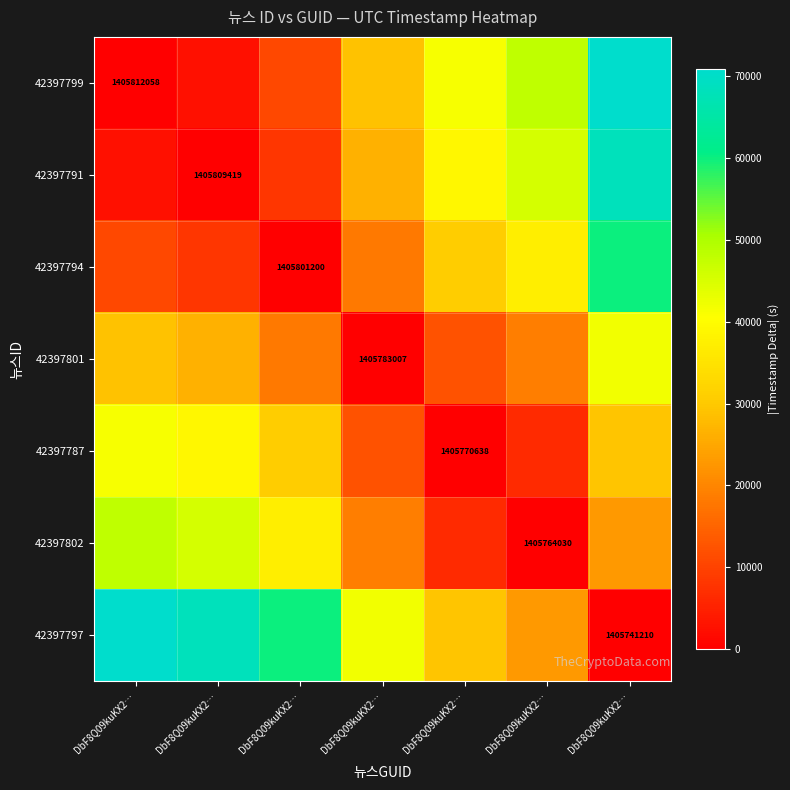

Which series has the largest total across all categories?

42397797